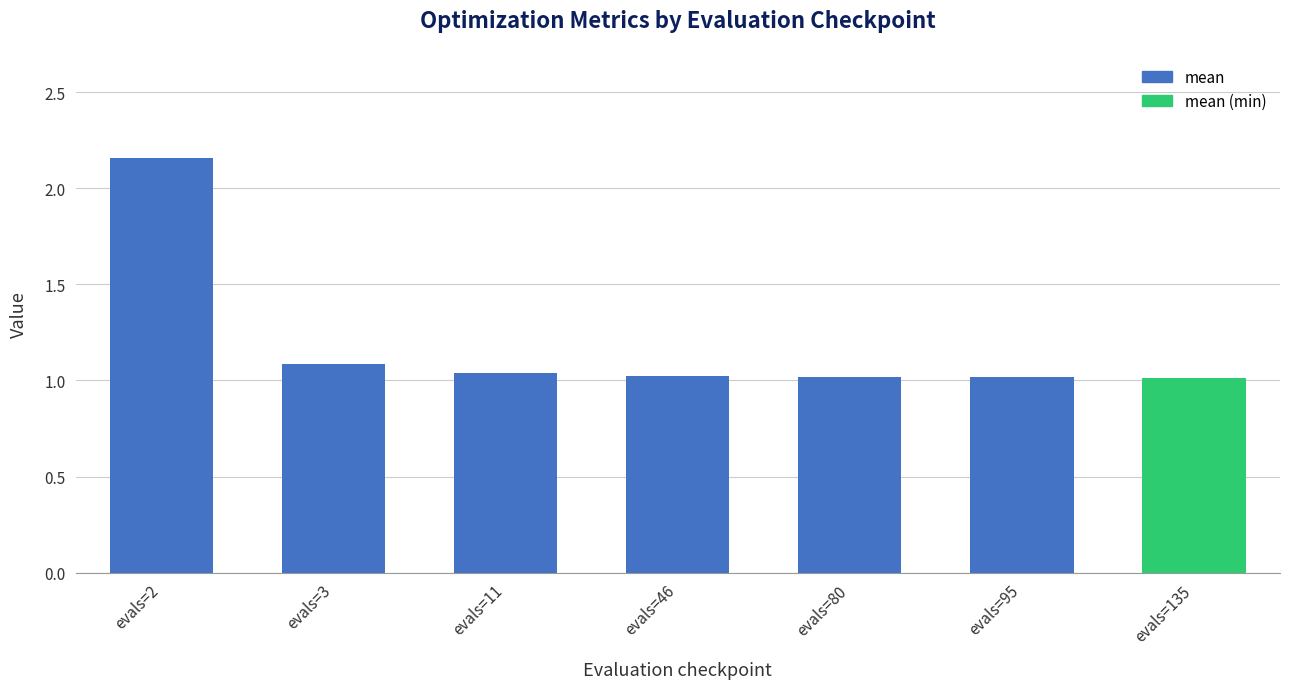

At which category does the chart reach its peak across all series?

evals=2